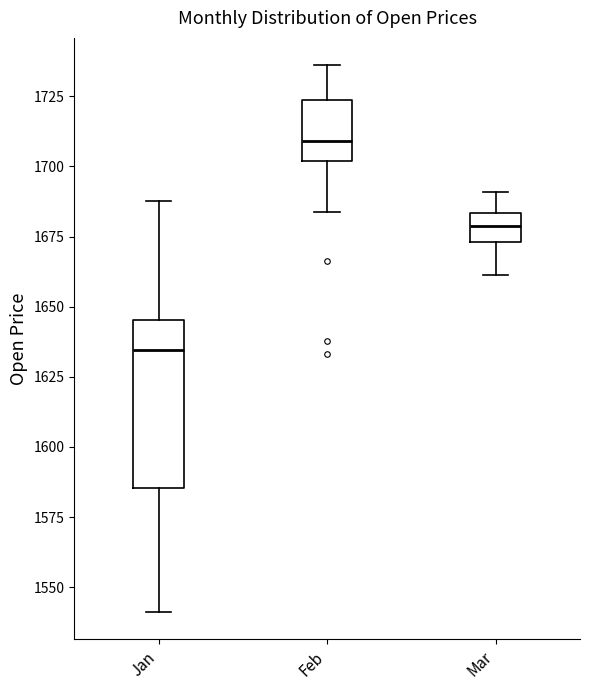

Which box is the tallest, from its lower edge to its upper edge?

Jan